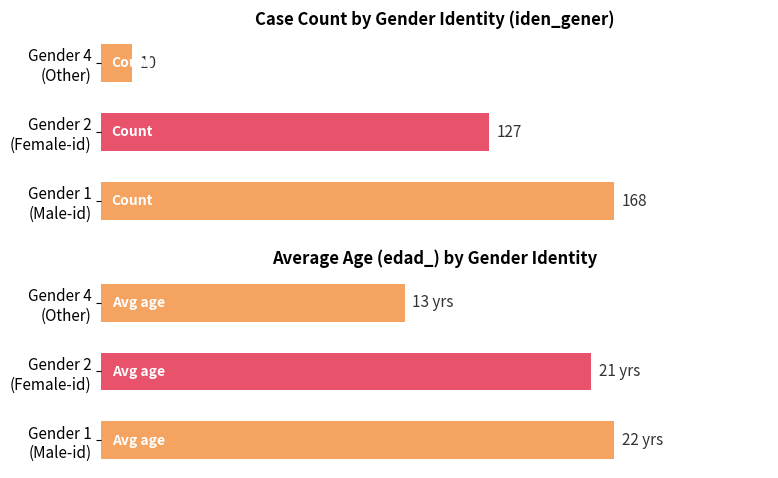

Are the bars grouped side by side (vs. stacked)?

Yes